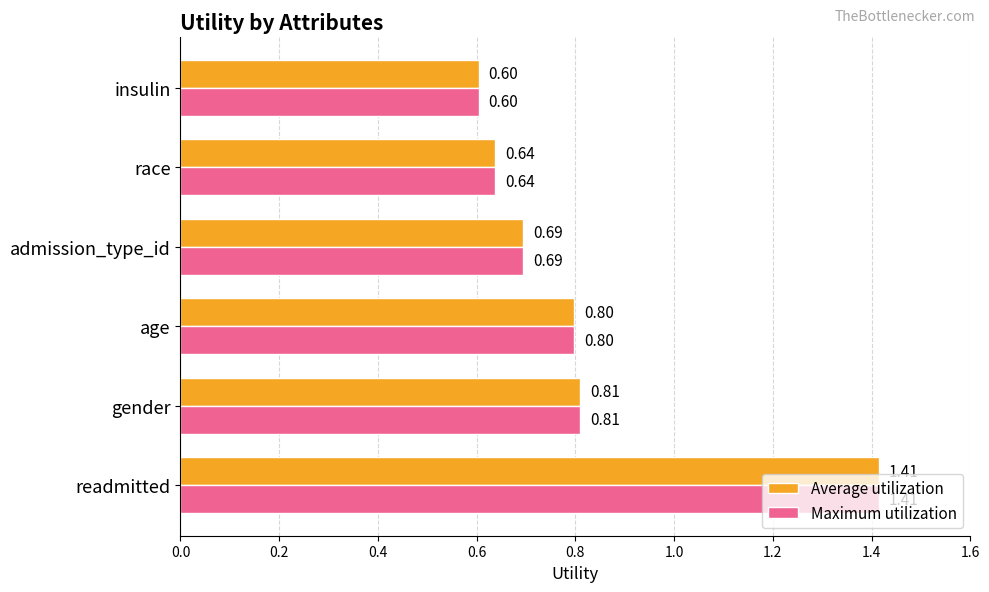

What is the difference between the second highest and minimum values in the Maximum utilization series?

0.2